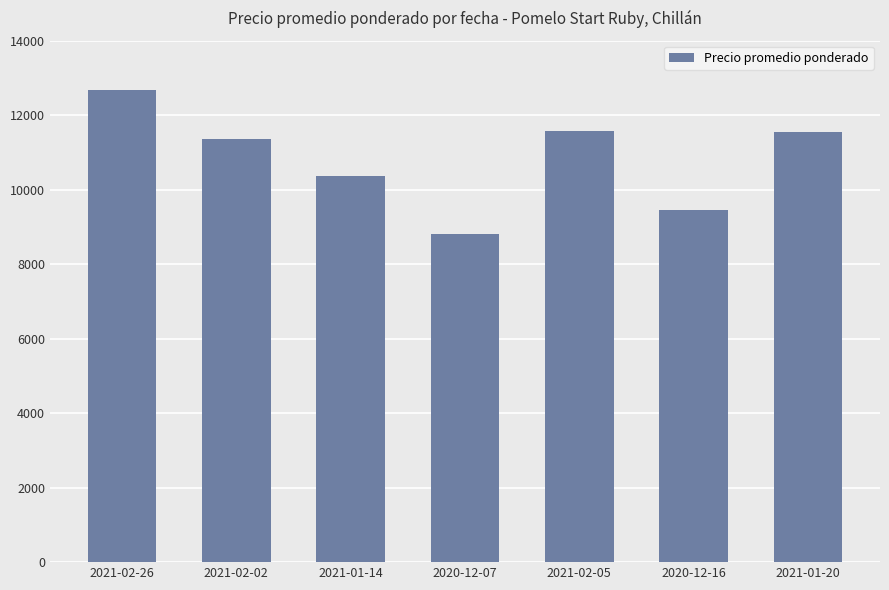

What is the label of the 3rd bar from the left?

2021-01-14